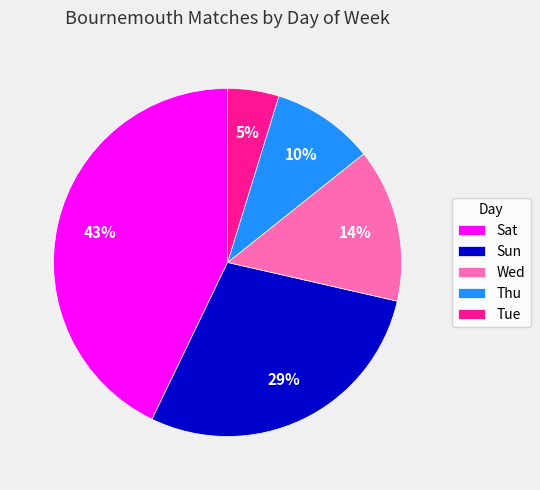

Rank the categories by value from lowest to highest.

Tue, Thu, Wed, Sun, Sat